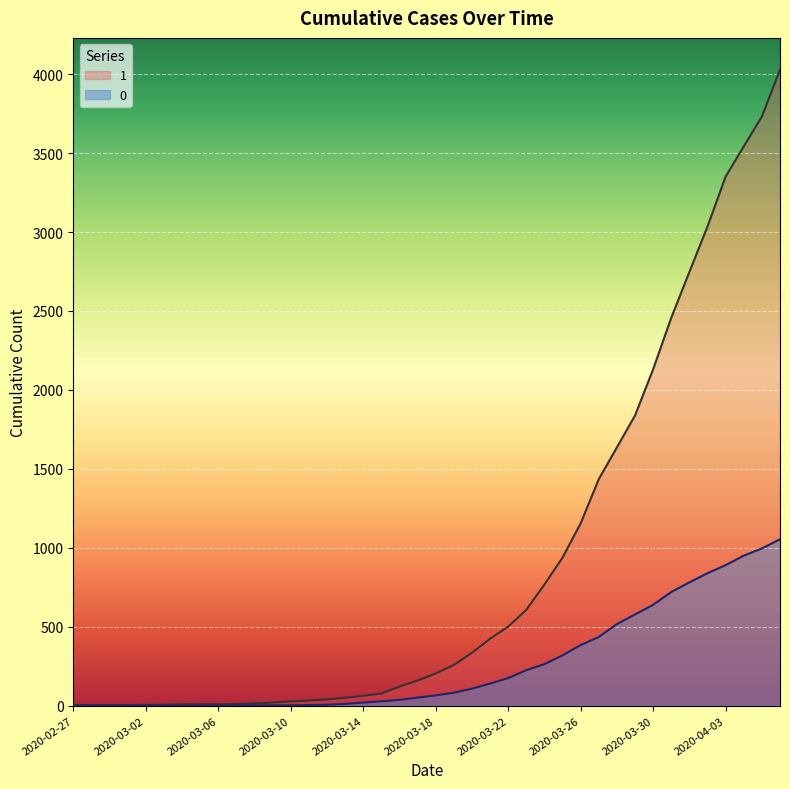

The value of 1 at 2020-03-25 is 442. True or false?

False